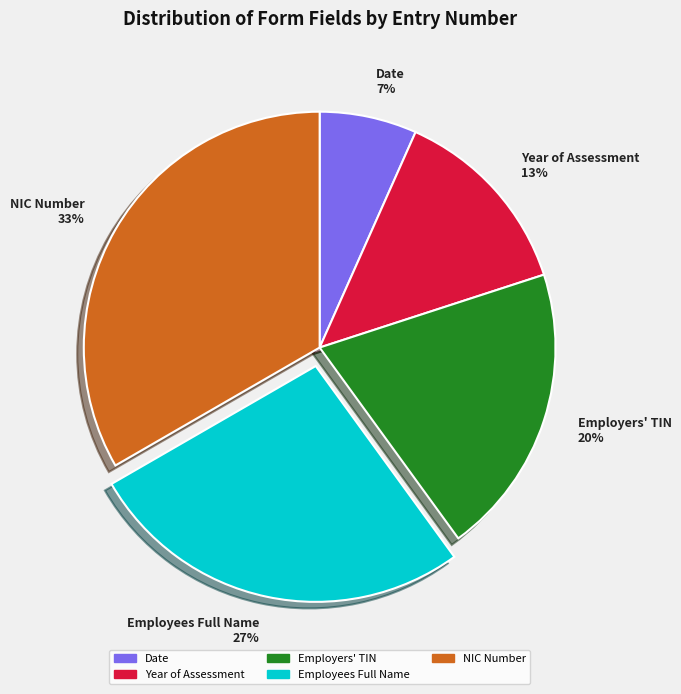

What percentage is the Date slice, to the nearest percent?

7%